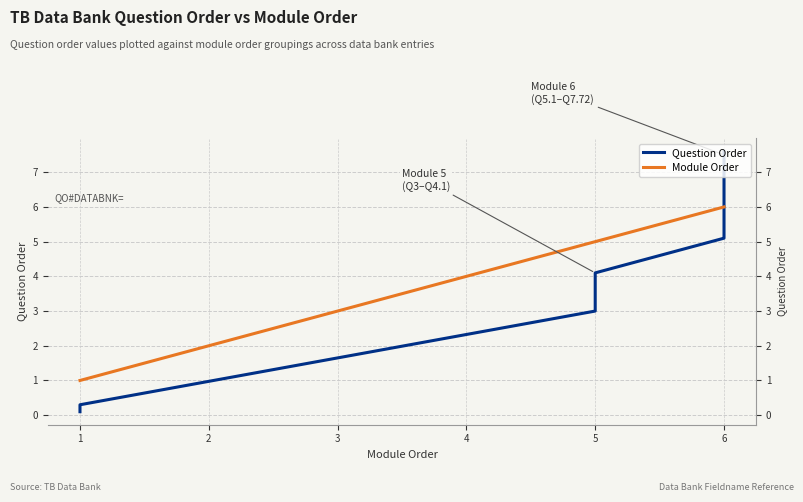

What is the sum of the Module Order values at 4 and 8?

11.0